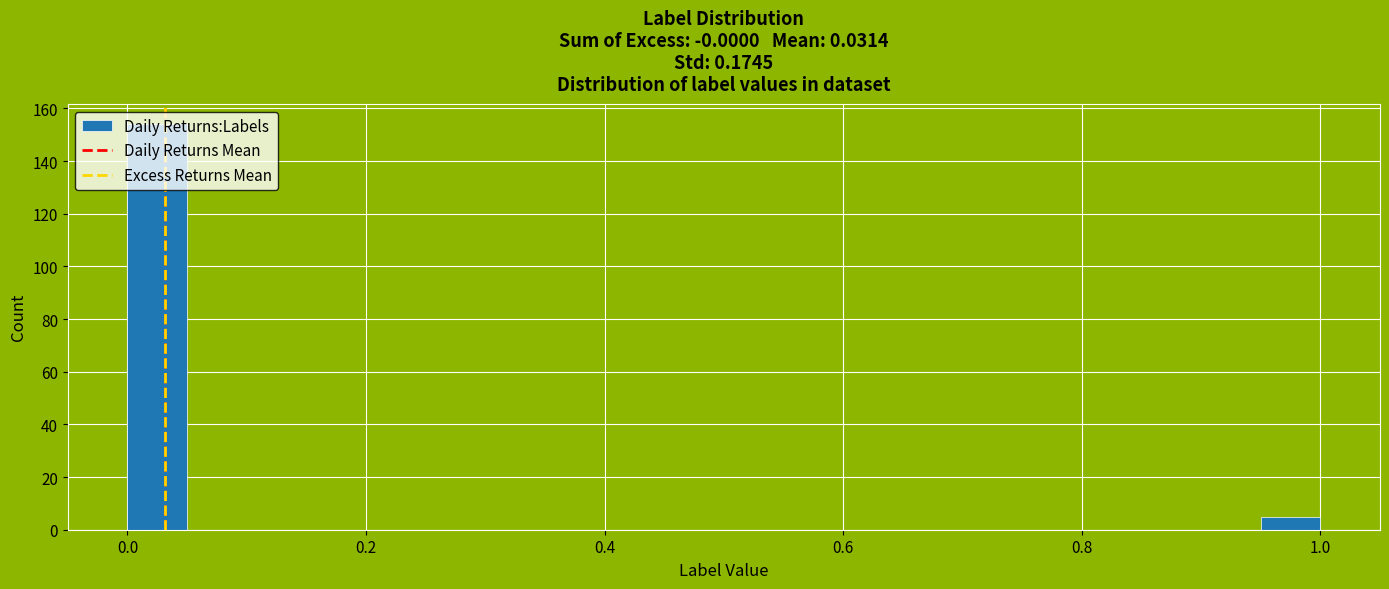

Read against the x-axis, roughly where is the centre of the tallest bar?

0.02